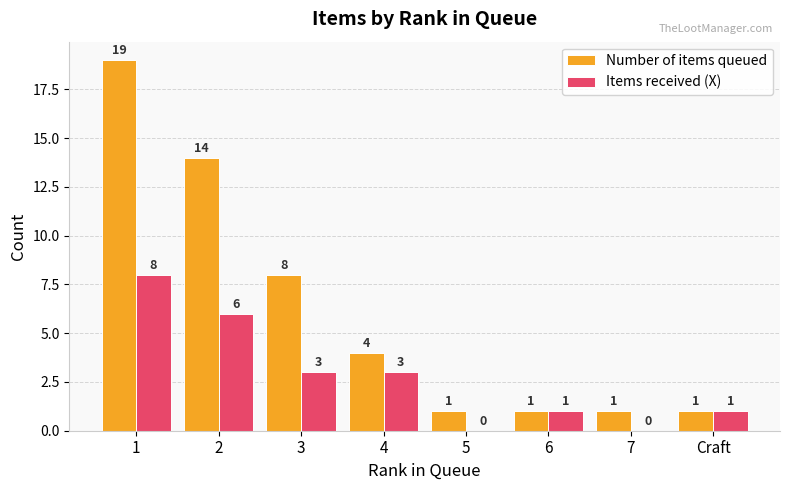

What is the maximum value shown in the chart?

19